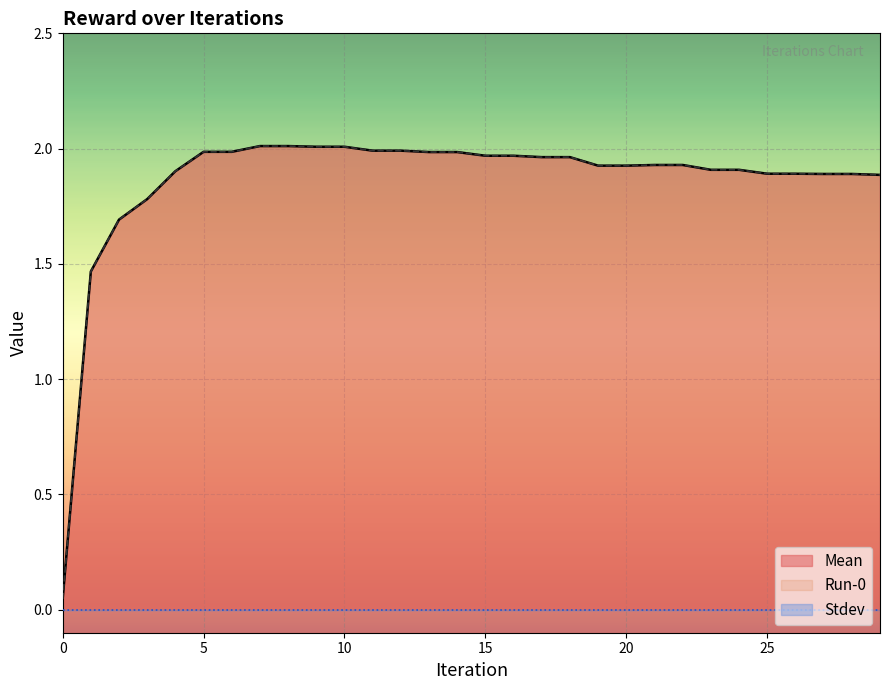

True or false: Run-0 has more than 1 points higher than both neighbors.

False